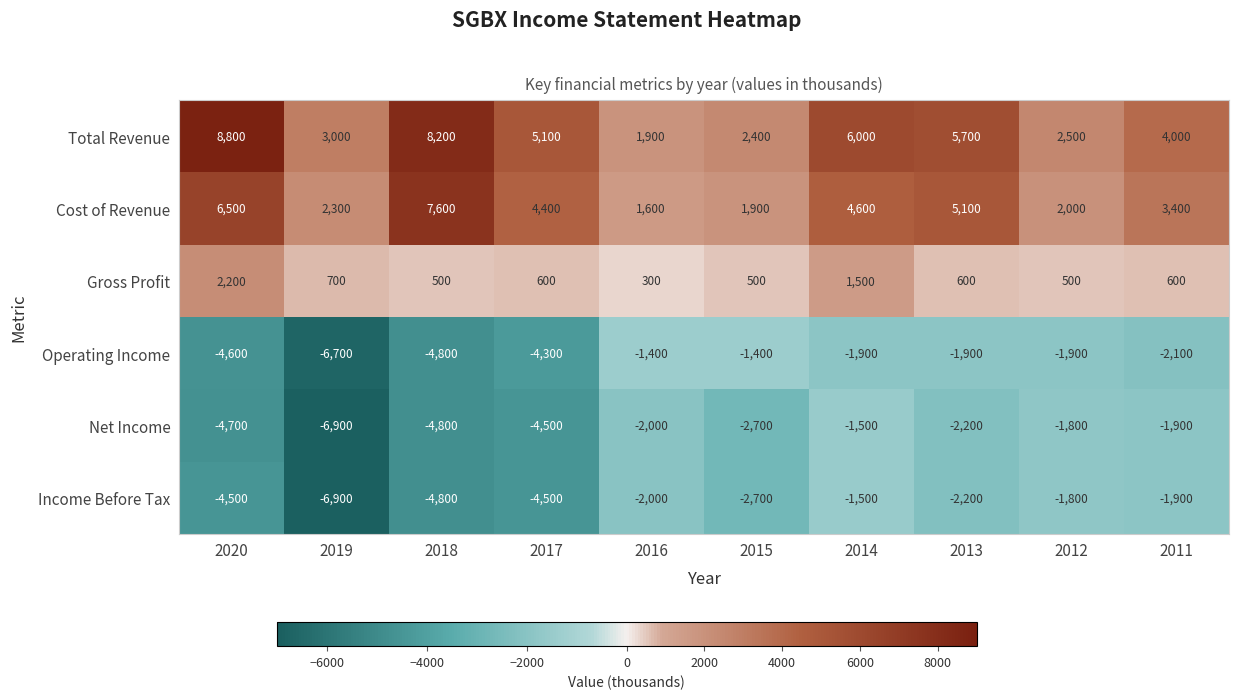

Which category has the lowest value in the Cost of Revenue series?

2016